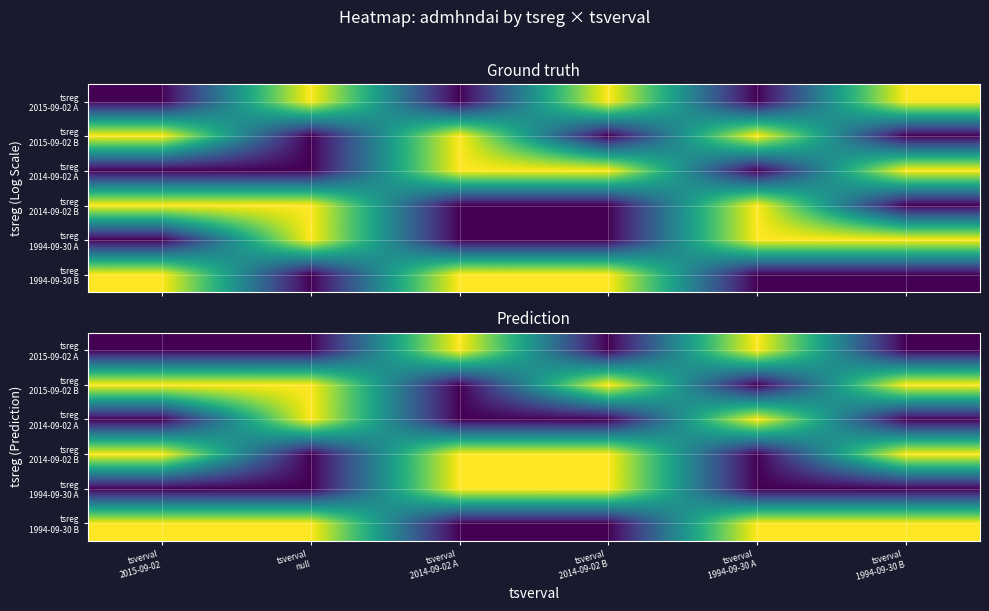

What is the maximum value for tsreg 2014-09-02 B?

2